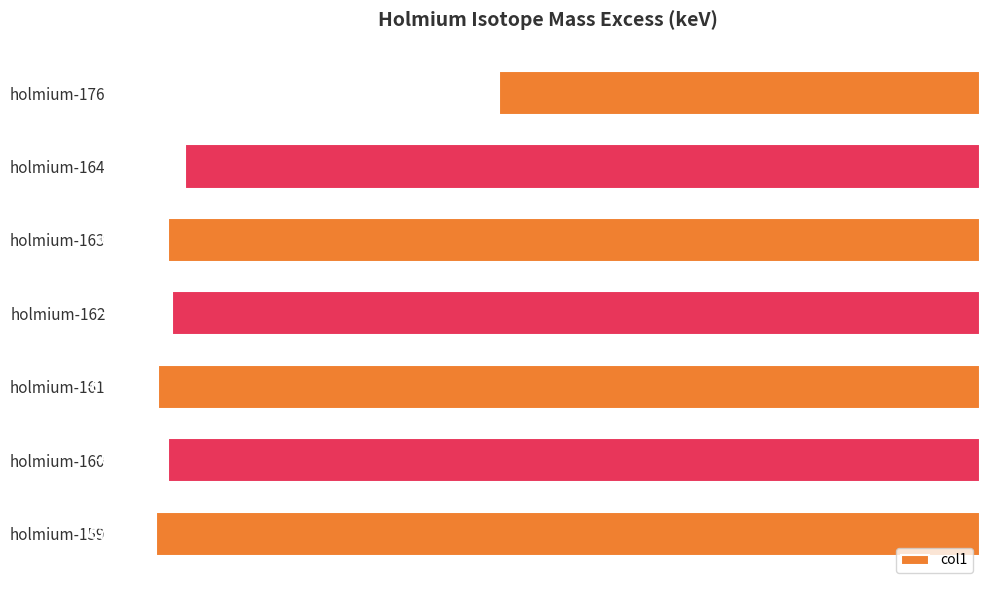

How many data points are less than -66378?

4